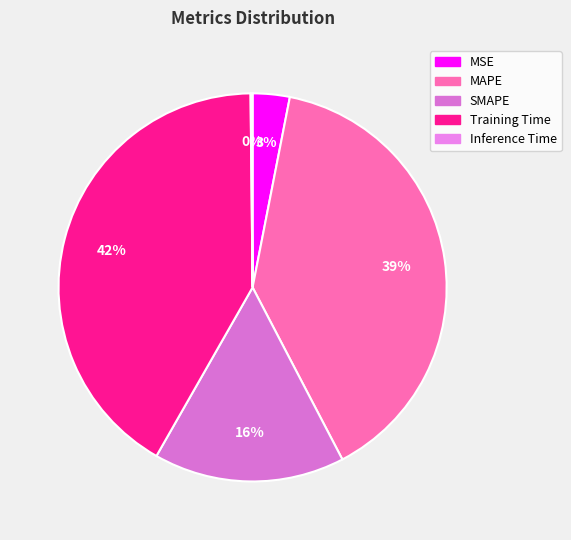

Is it true that Inference Time is 1% of the pie?

False